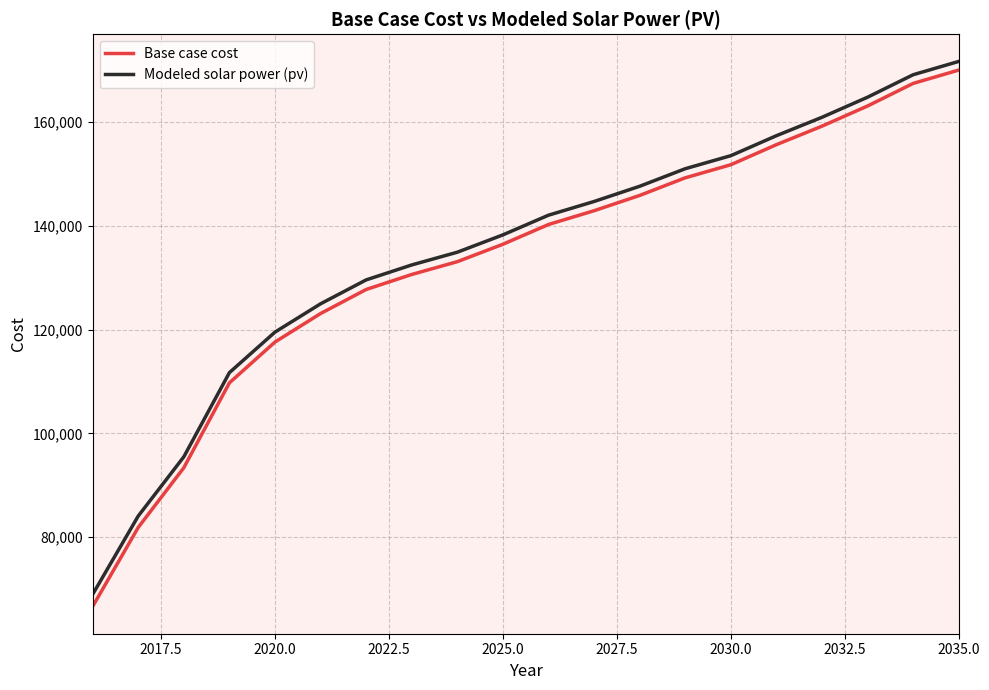

What is the difference between the maximum and minimum values in the Modeled solar power (pv) series?

102756.9